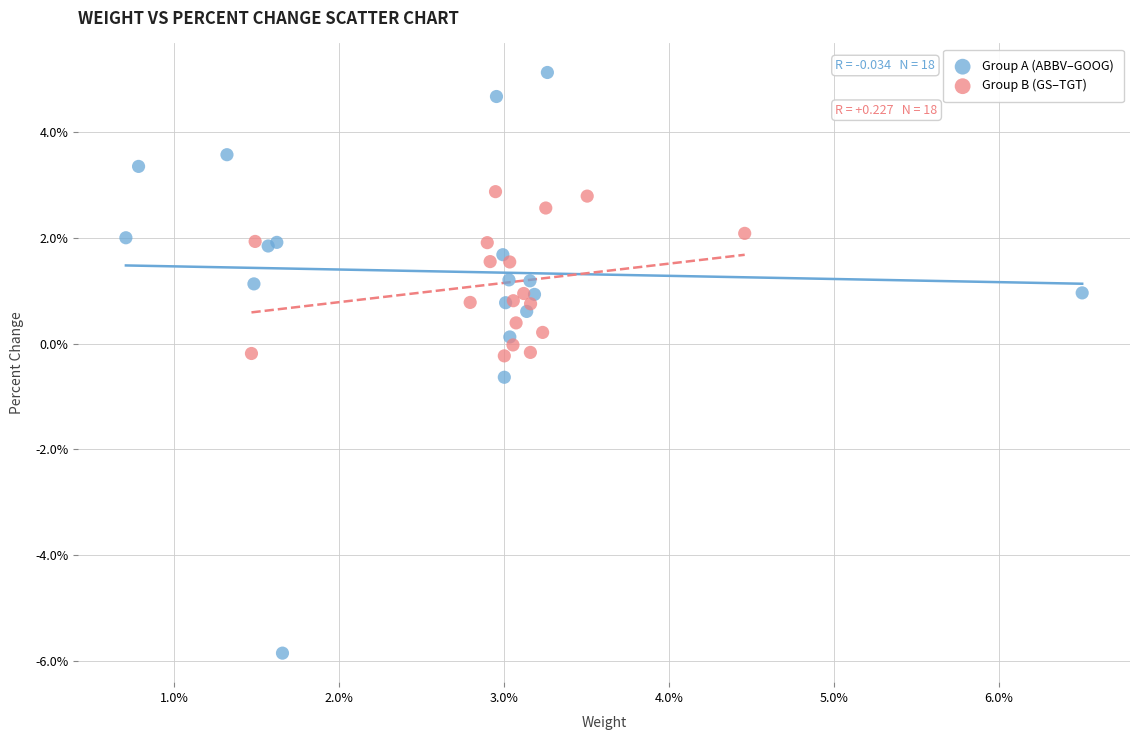

Which series contains the highest Y value?

Group A (ABBV–GOOG)